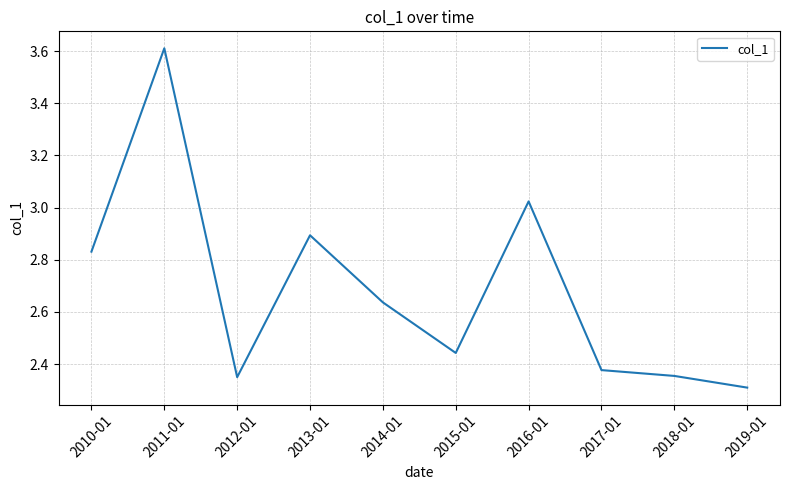

True or false: there are more than 1 points higher than both neighbors.

True